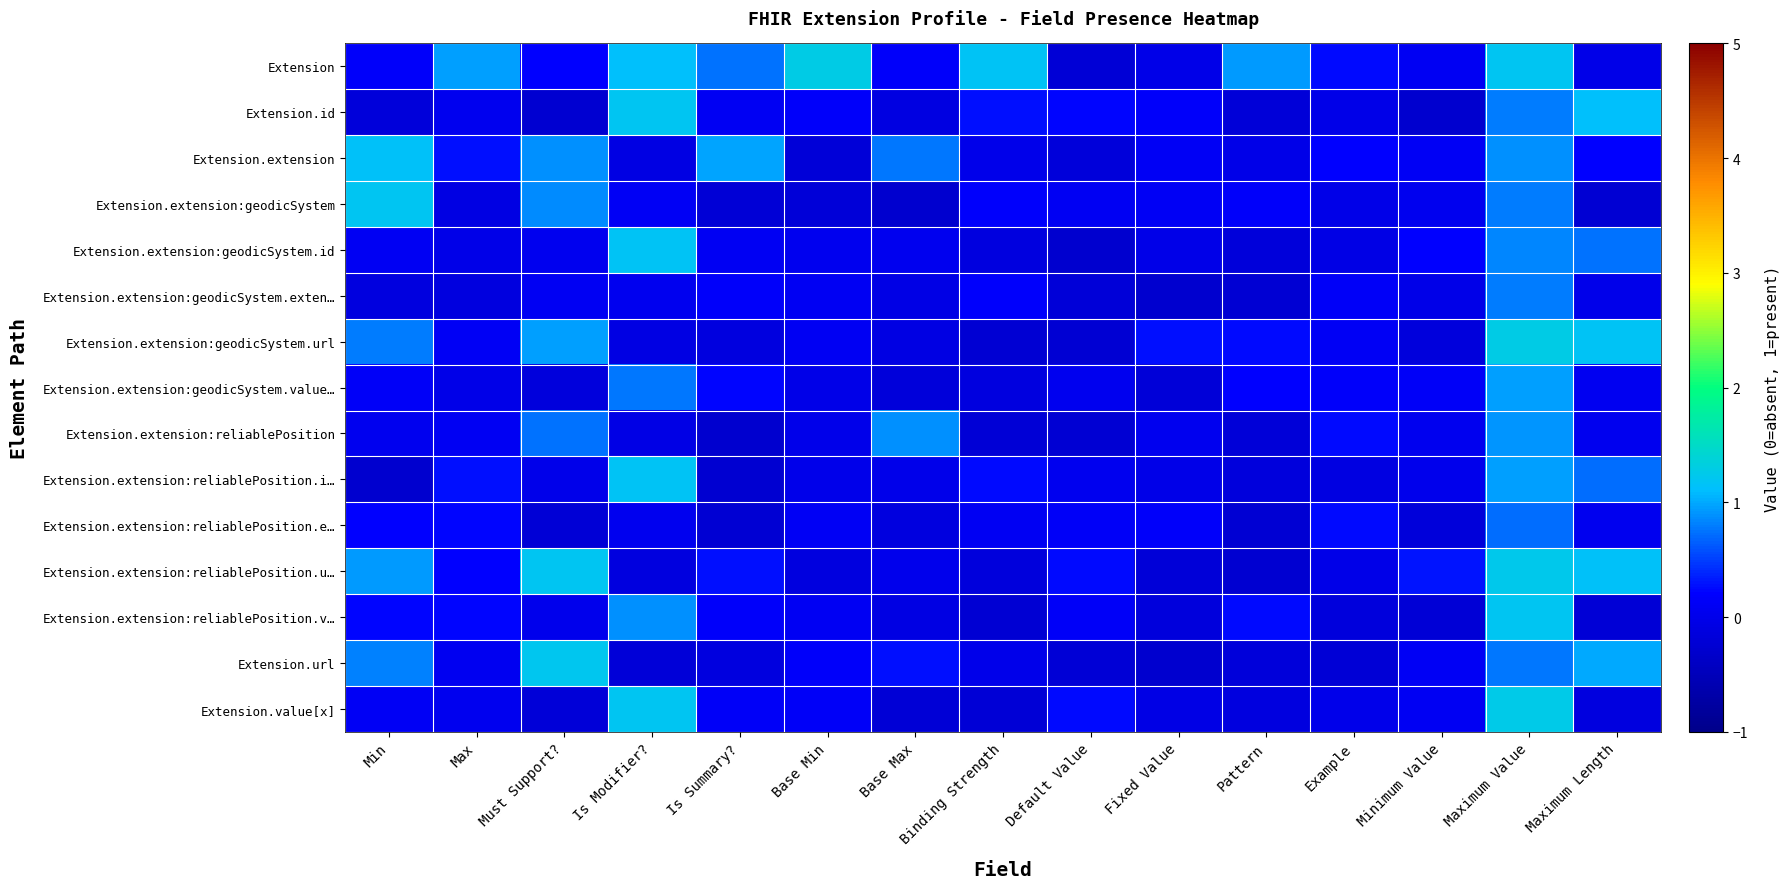

Rank the series at Maximum Value from highest to lowest value.

Extension.extension:geodicSystem.url, Extension.value[x], Extension.extension:reliablePosition.u…, Extension.extension:reliablePosition.v…, Extension, Extension.extension:reliablePosition.i…, Extension.extension:geodicSystem.value…, Extension.extension:reliablePosition, Extension.extension, Extension.extension:geodicSystem.id, Extension.extension:geodicSystem.exten…, Extension.id, Extension.extension:geodicSystem, Extension.url, Extension.extension:reliablePosition.e…